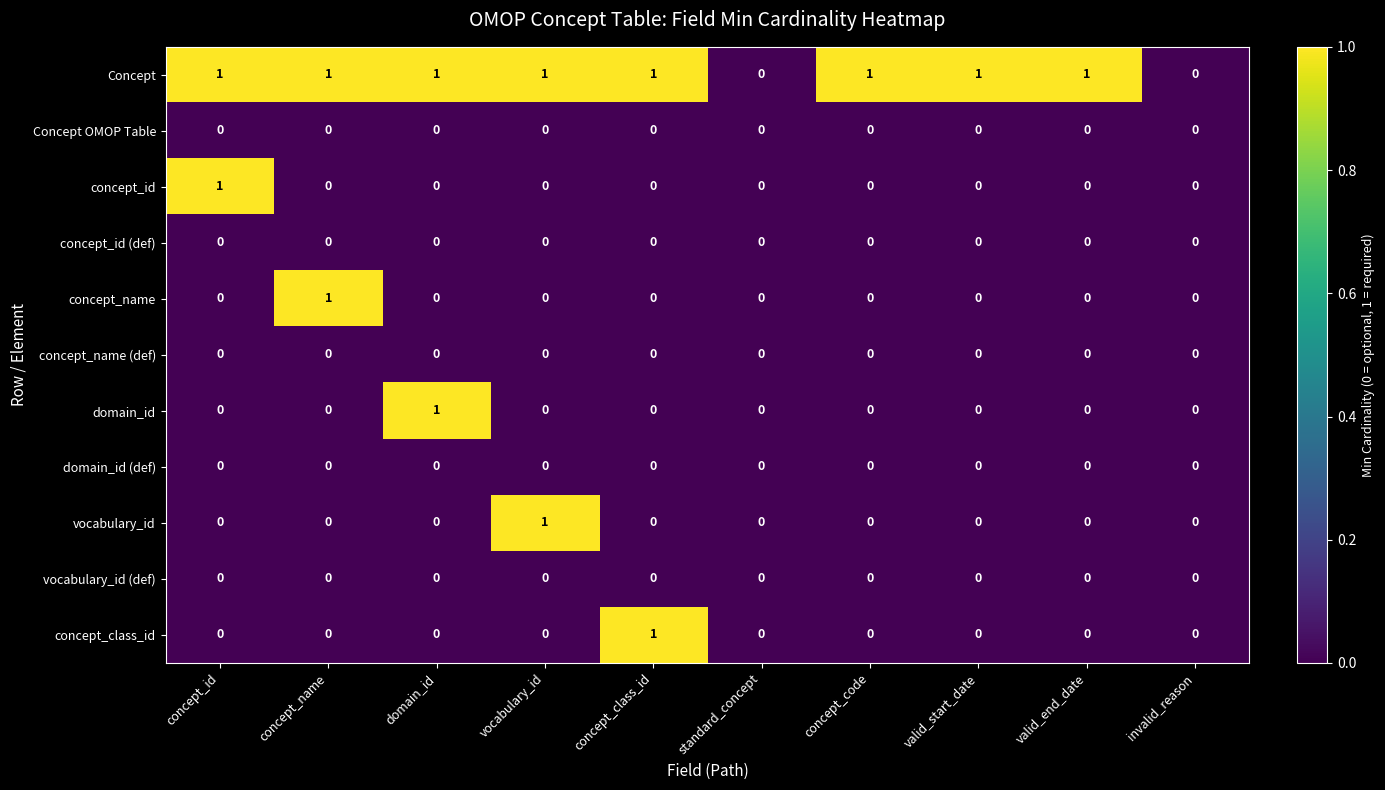

At which label does vocabulary_id reach its peak?

vocabulary_id